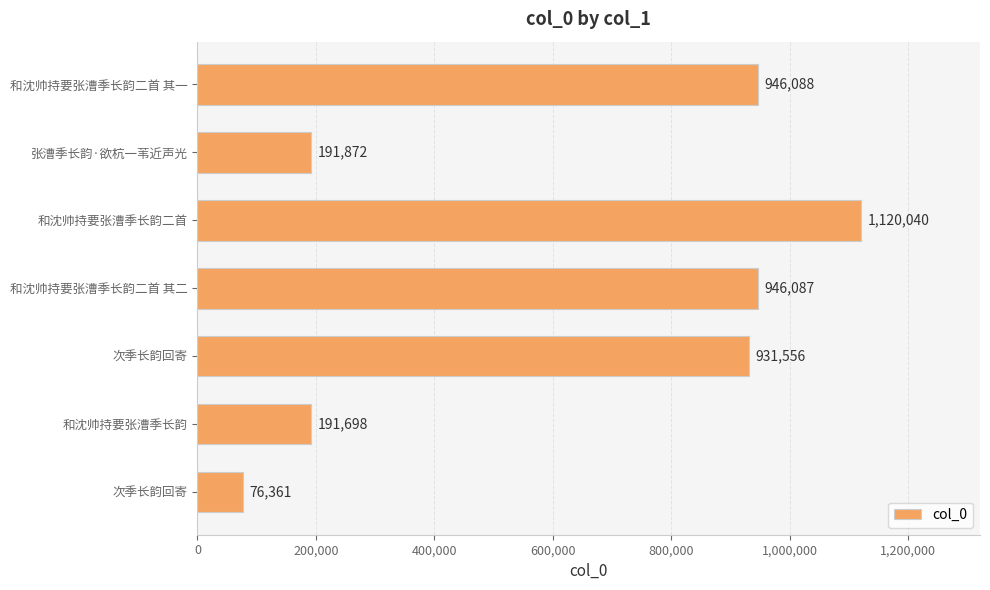

How many bars are there in total?

7